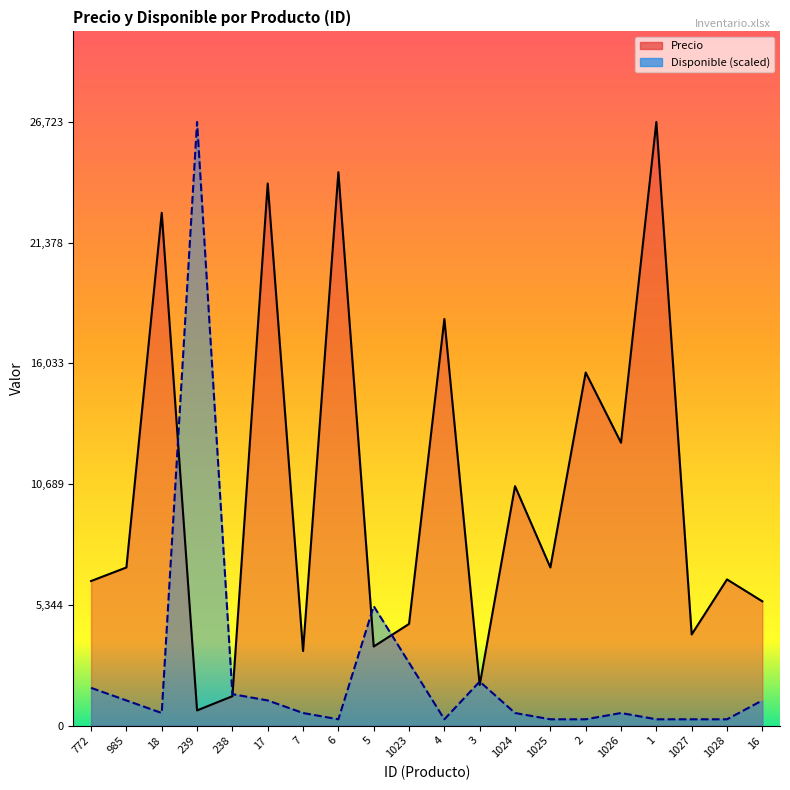

Which series ends up on top after the final intersection of Disponible and Precio?

Precio